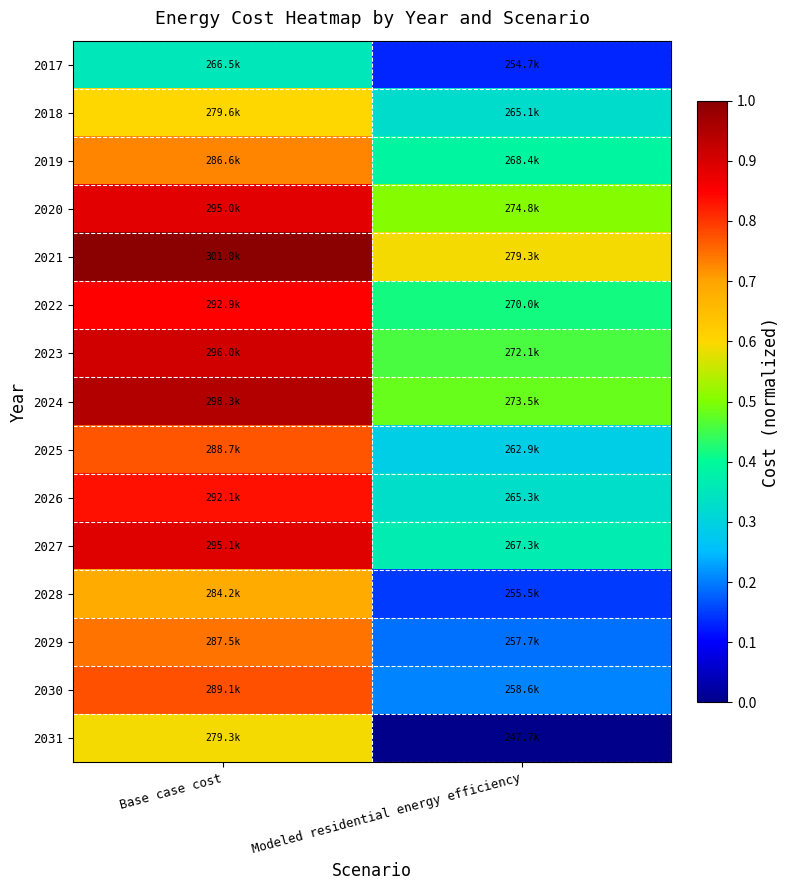

Which label corresponds to the largest value in the chart?

Base case cost